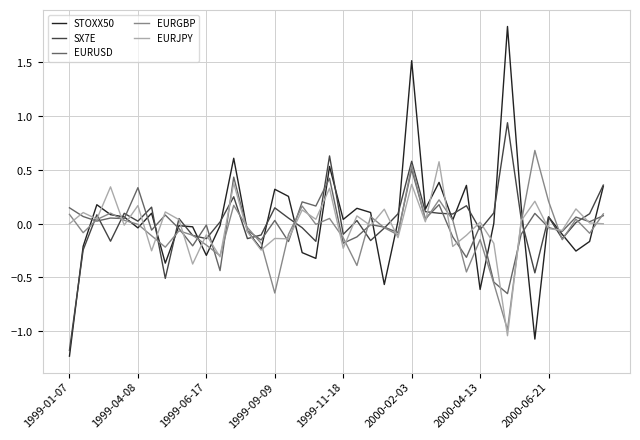

At how many categories does at least one series exceed 0?

35